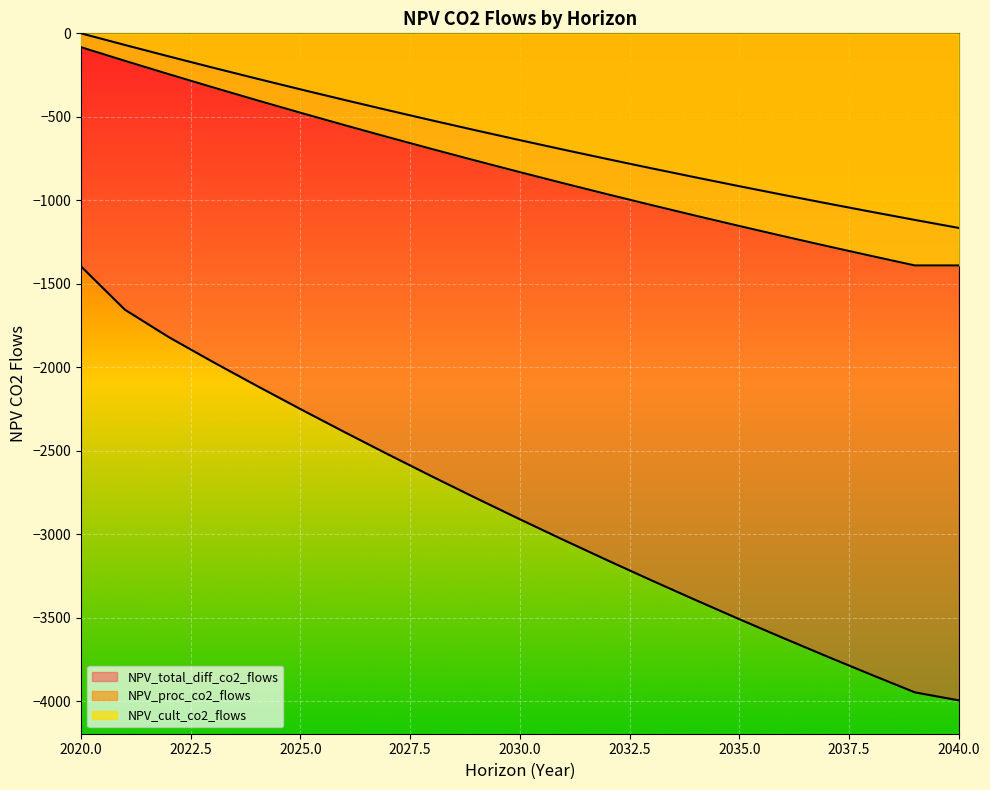

How many values in NPV_proc_co2_flows are below zero?

20